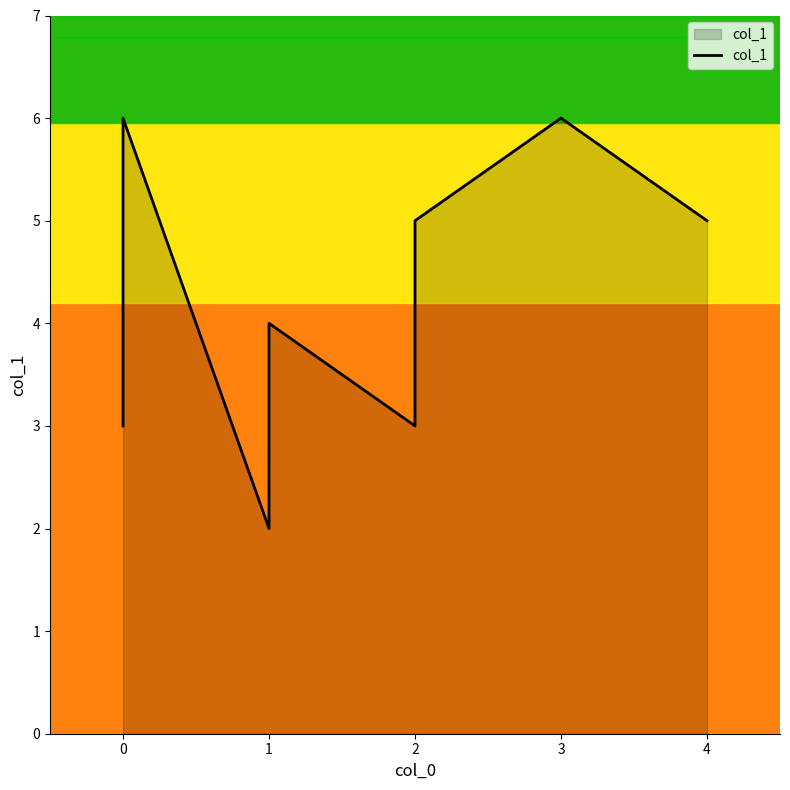

What is the label of the 6th point from the right?

2